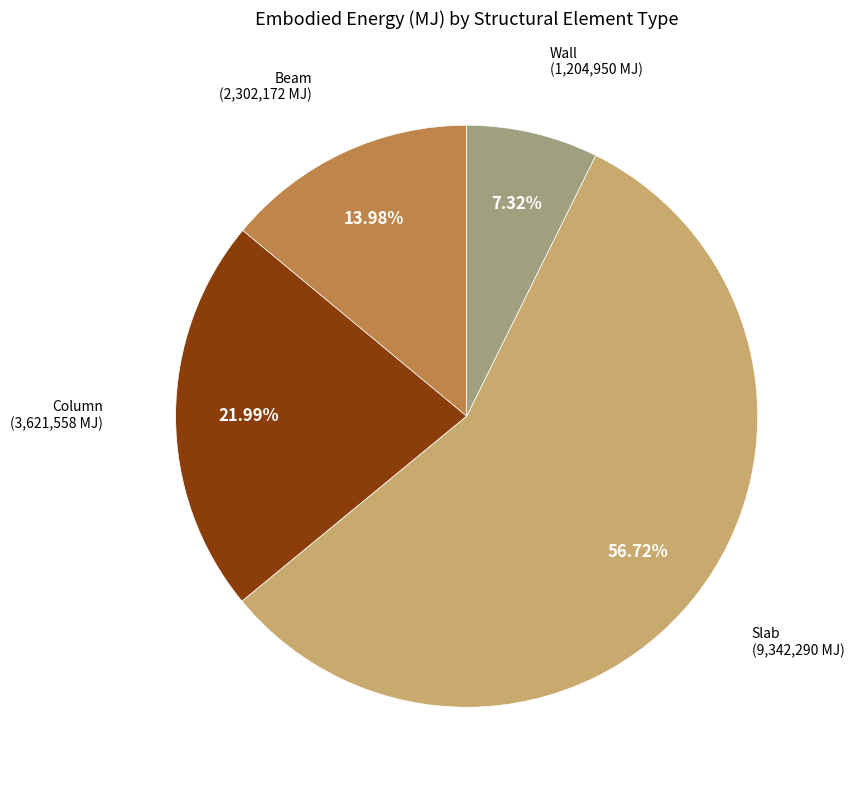

To the nearest percent, what is the average slice percentage?

25%